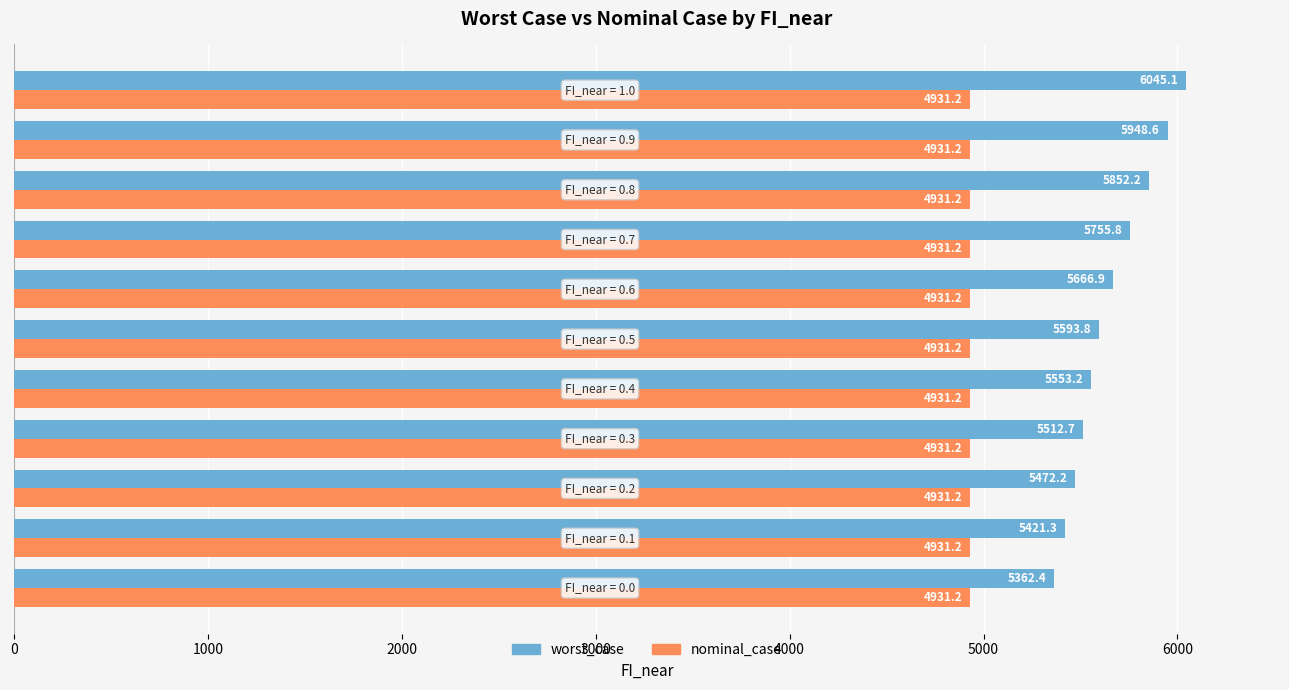

At how many categories does at least one series exceed 5832?

3